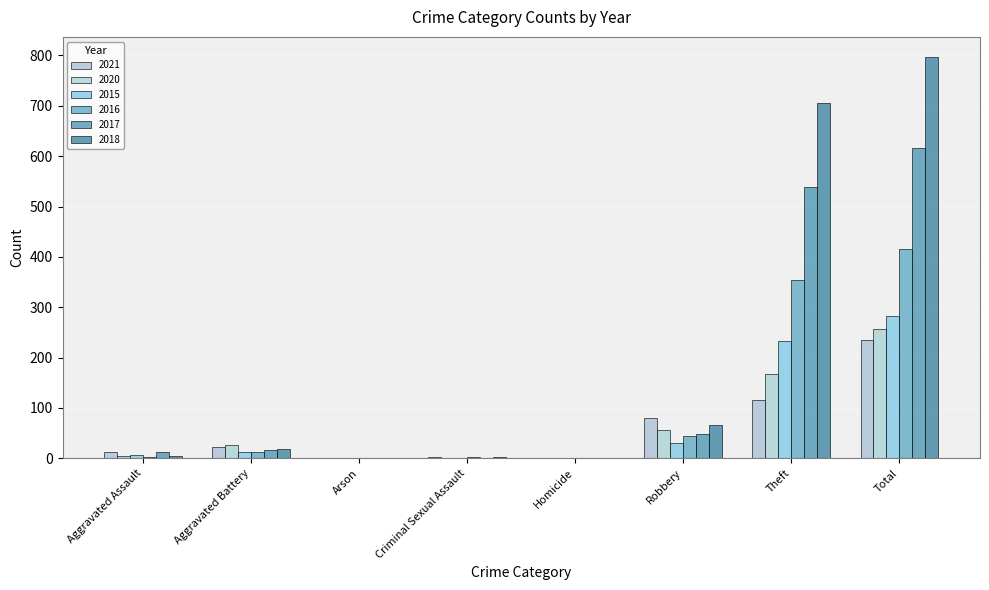

How many groups of bars are there?

8